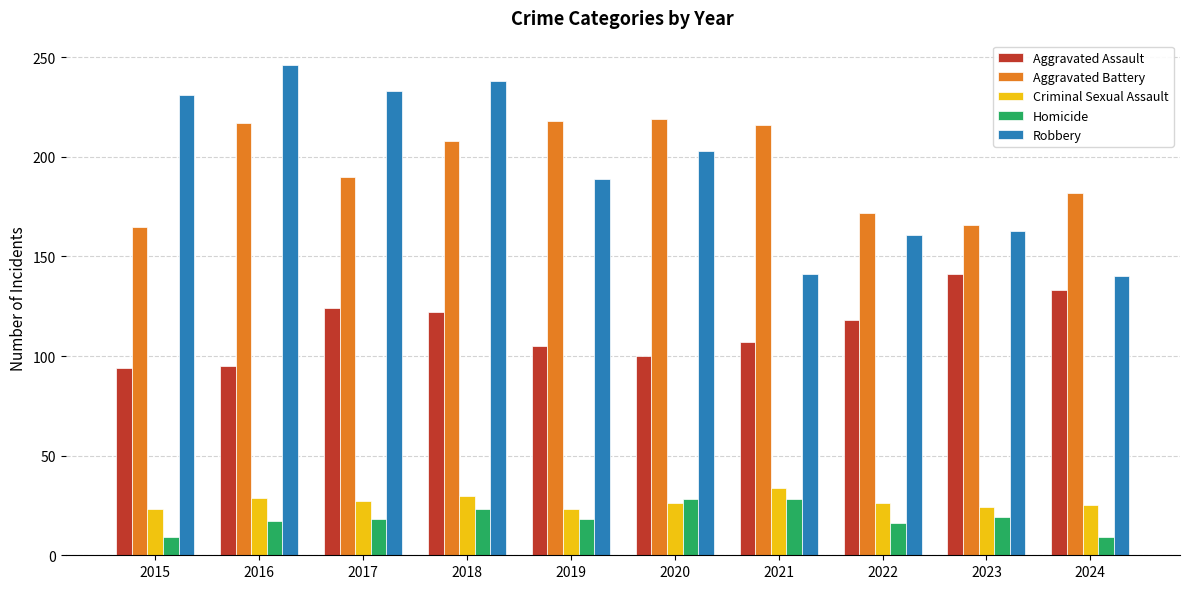

Where is Aggravated Assault nearest to the value 117?

2022